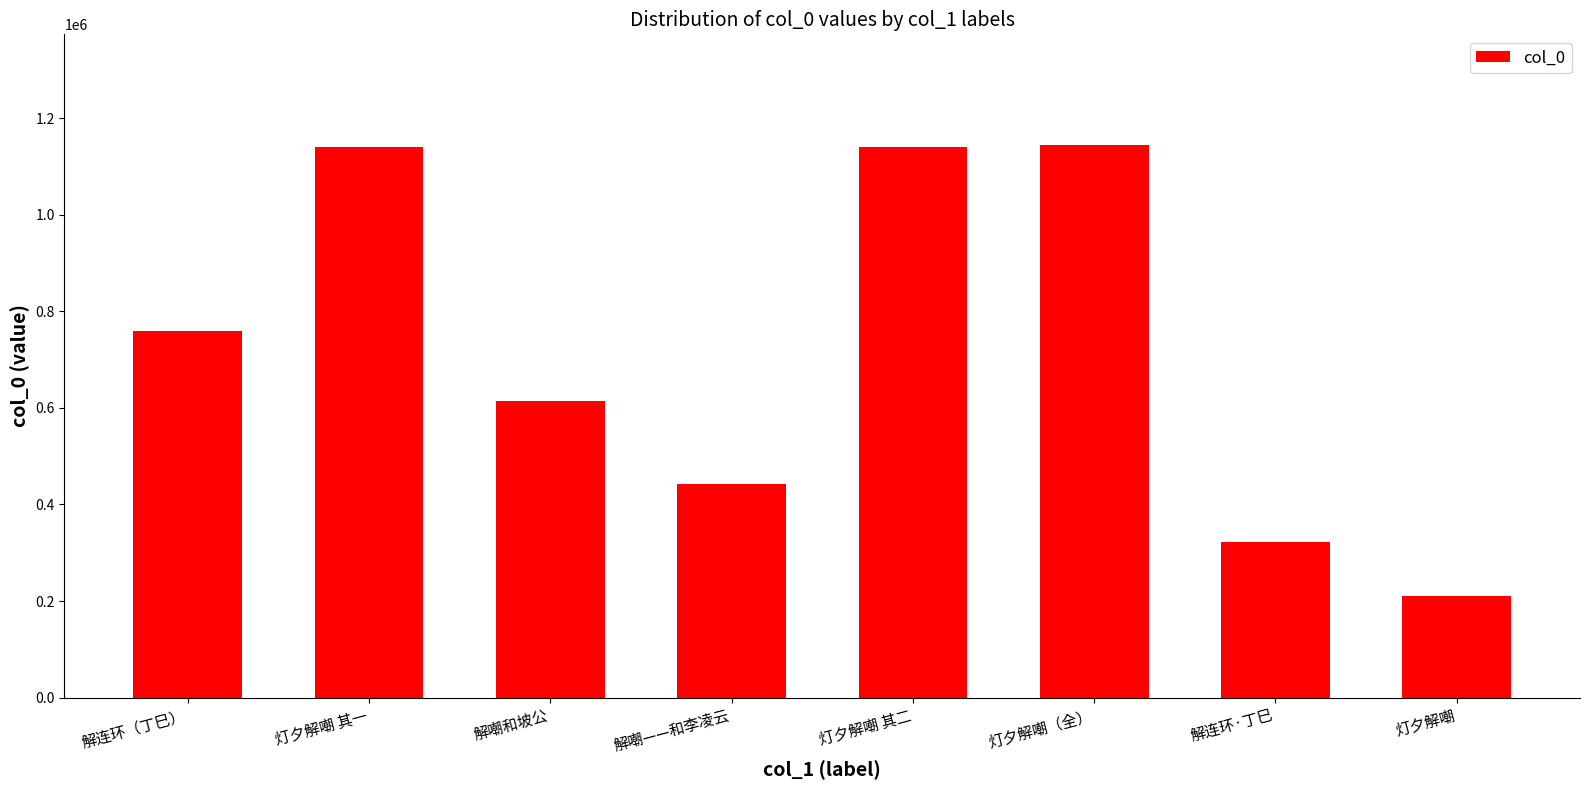

Is it true that the value at 解嘲——和李凌云 is 442495?

True